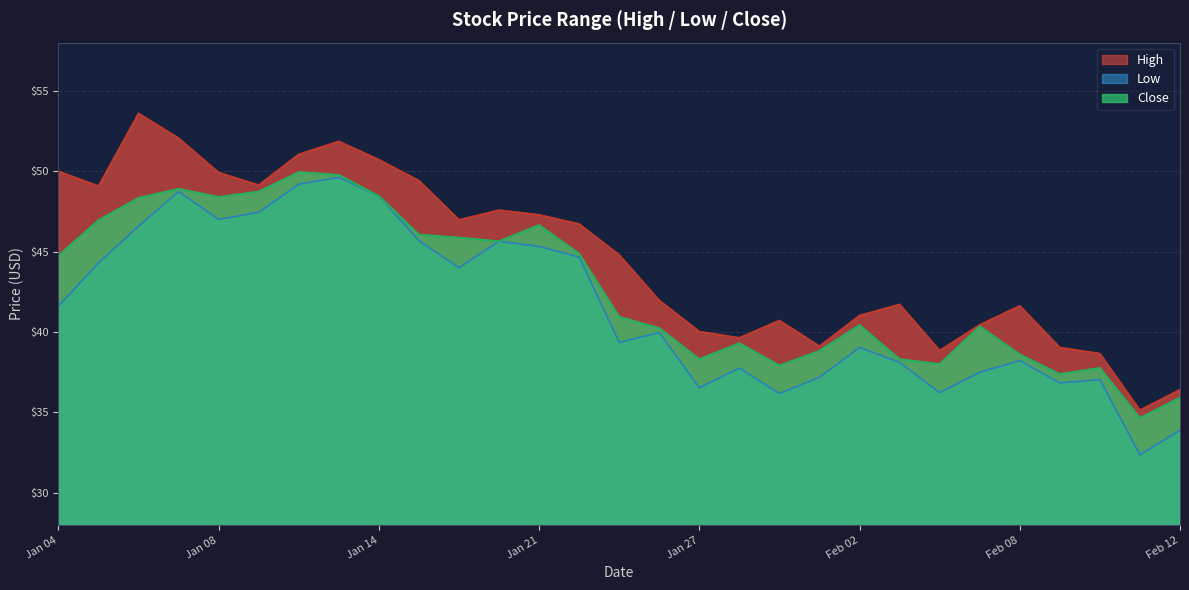

At which category is the sum across all series the highest?

2021-01-13